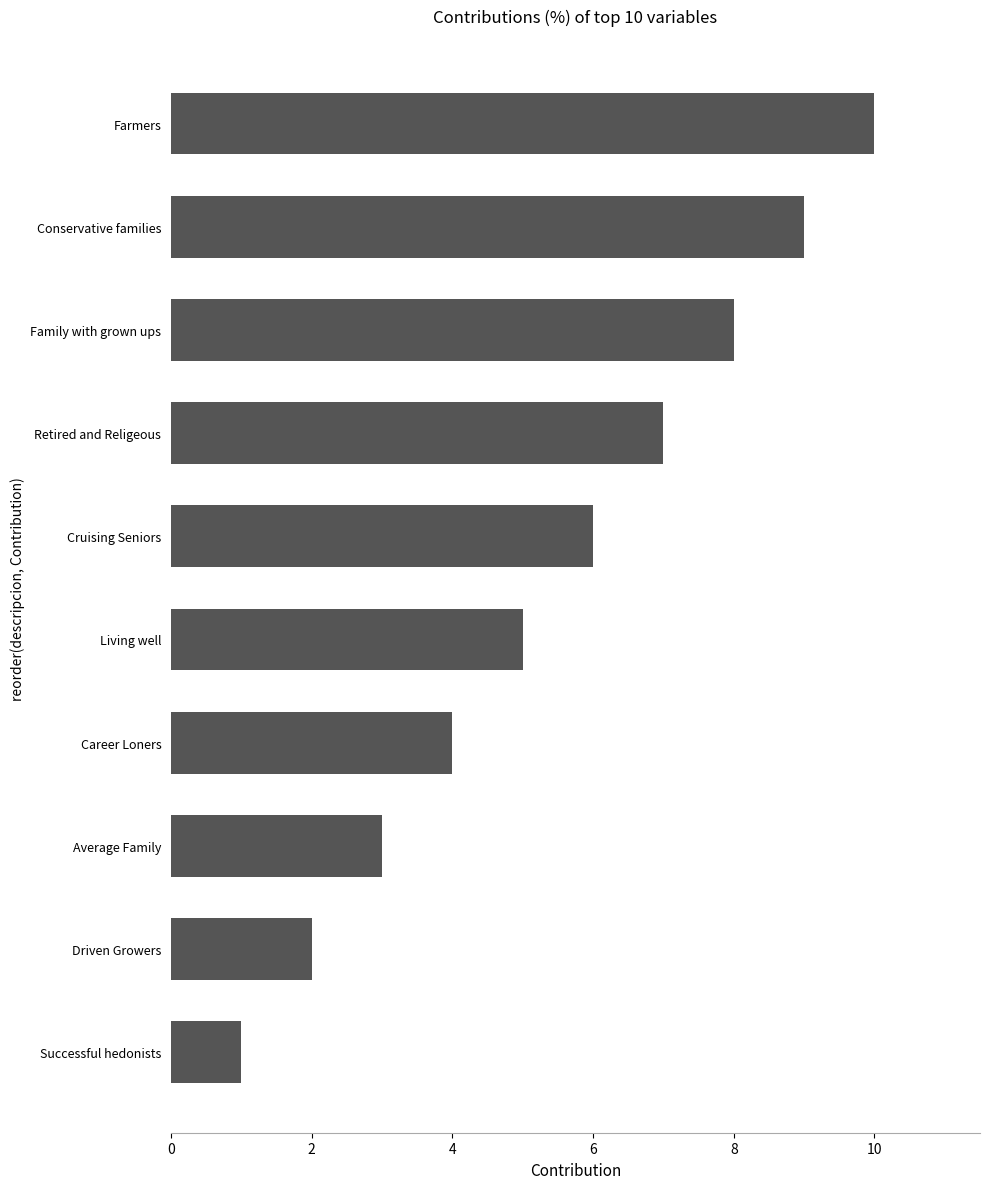

Which has a higher value, Retired and Religeous or Conservative families?

Conservative families